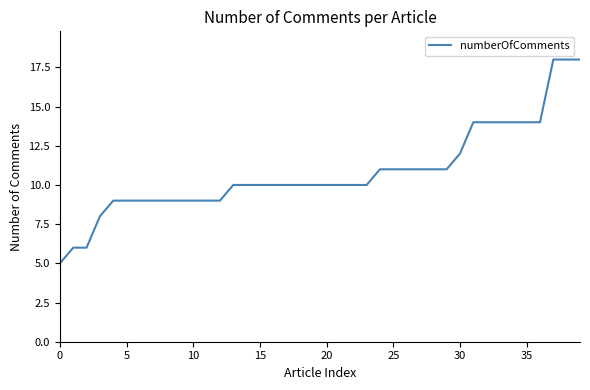

What is the difference between the maximum and minimum values?

13